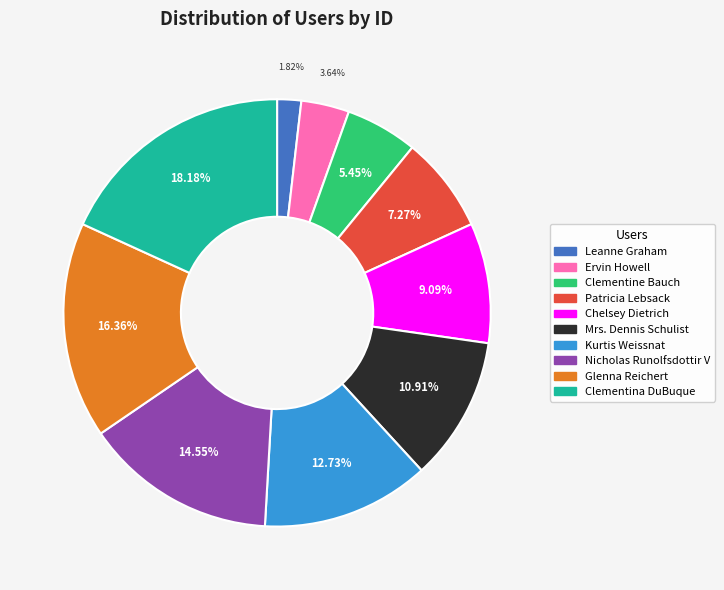

How many slices are in this pie chart?

10